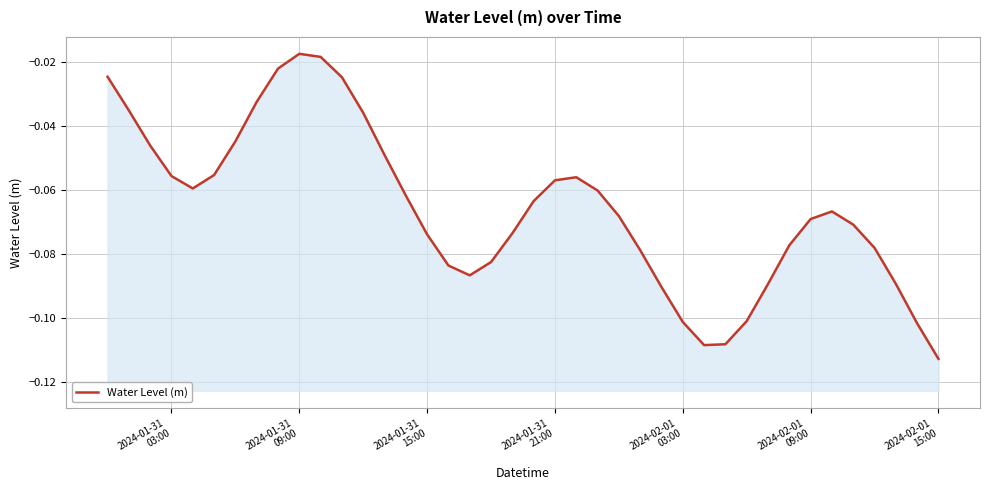

What is the value of the 25th point from the left?

-0.1